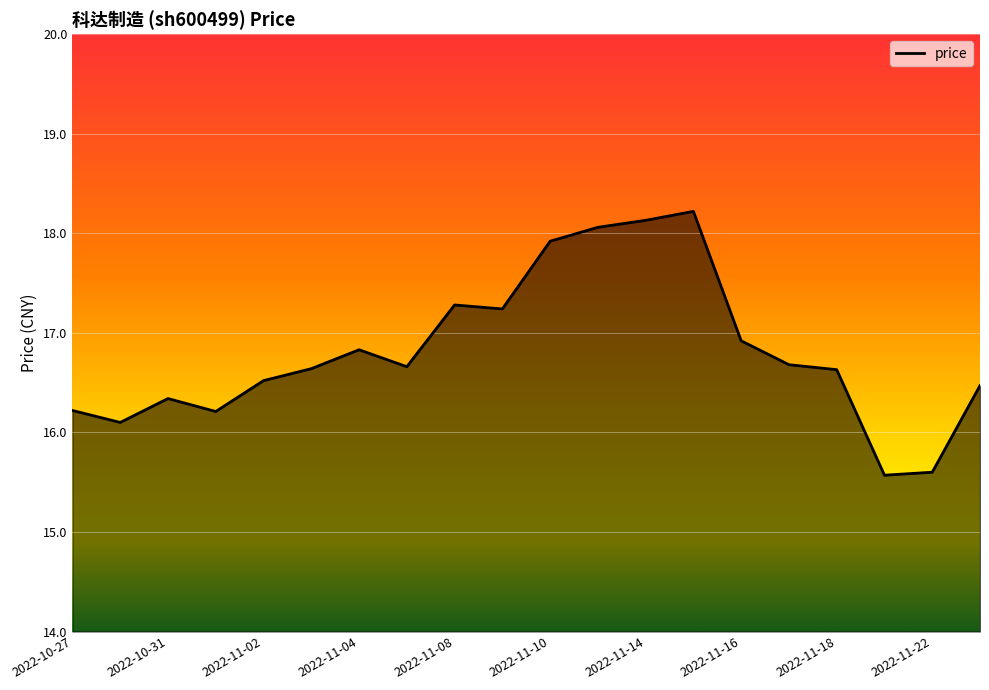

What is the greatest value displayed?

18.2